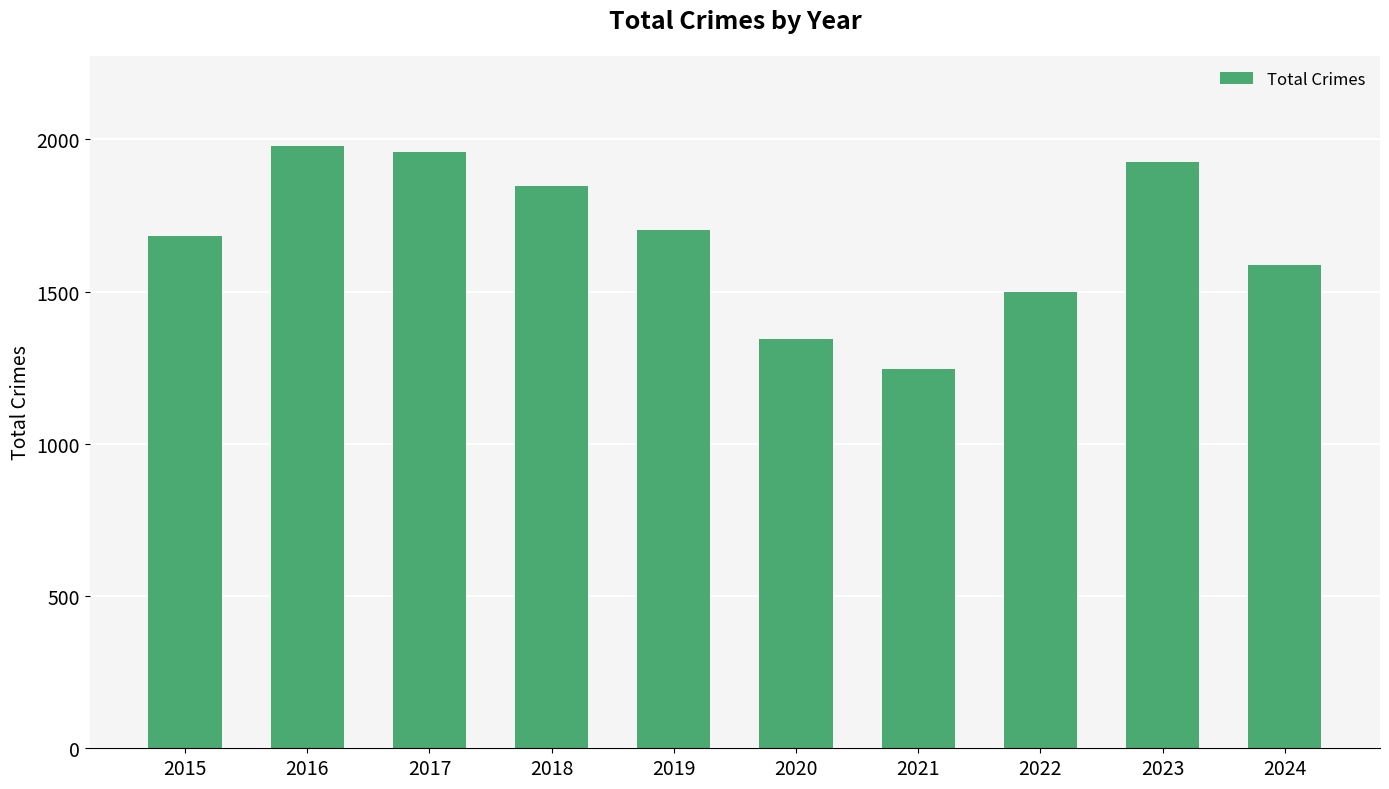

What is the sum of the values at 2016 and 2018?

3826